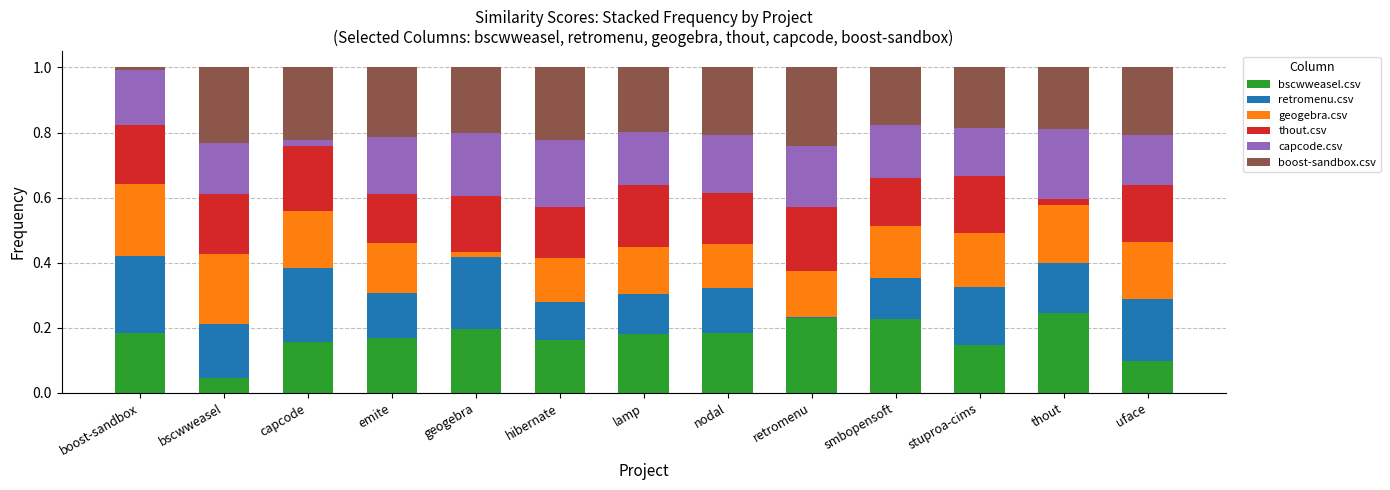

Are the bars horizontal?

No